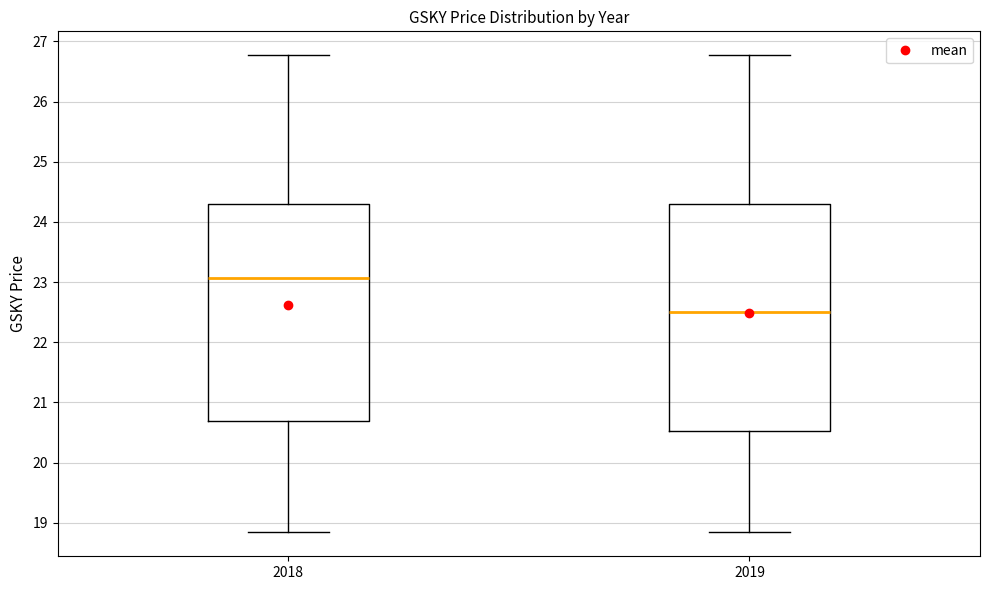

Reading left to right, read every box against the y-axis: the position of its median line, the range the box covers, and the ends of its whiskers. The values are not printed on the chart, so give them approximately, as read against the axis.

2018: median 23.1, box 20.7 to 24.3, whiskers 18.8 to 26.8
2019: median 22.5, box 20.5 to 24.3, whiskers 18.8 to 26.8